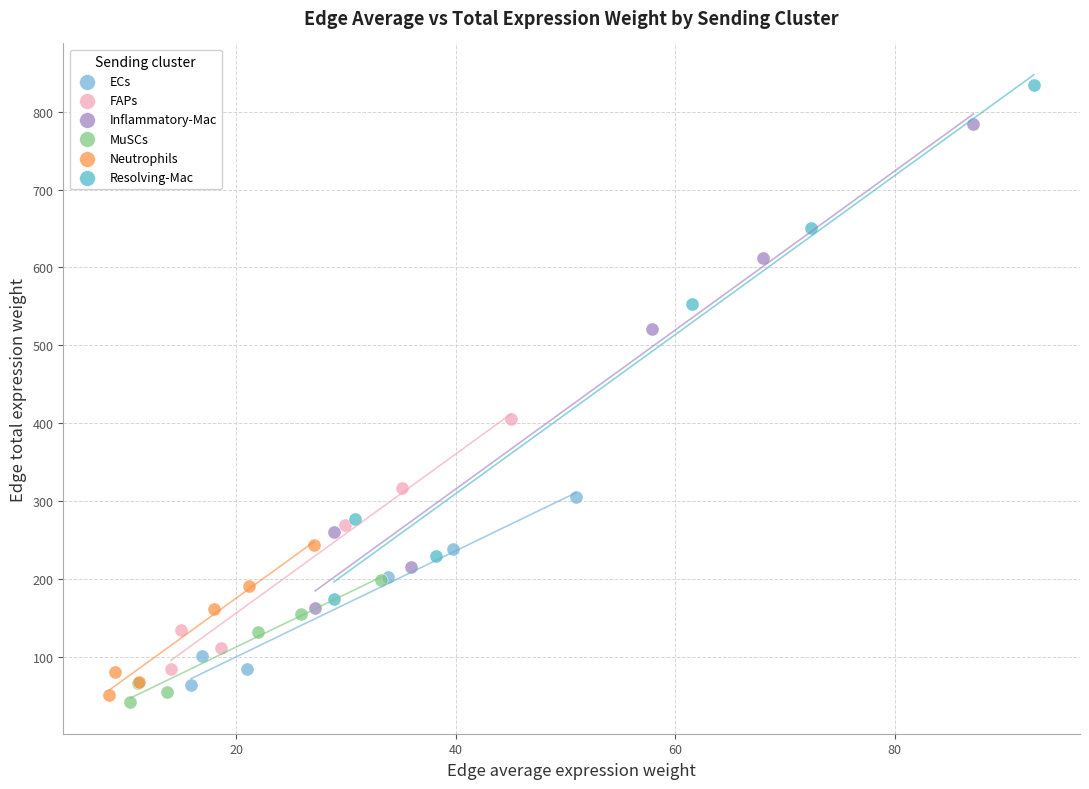

Which series contains the lowest Y value?

MuSCs